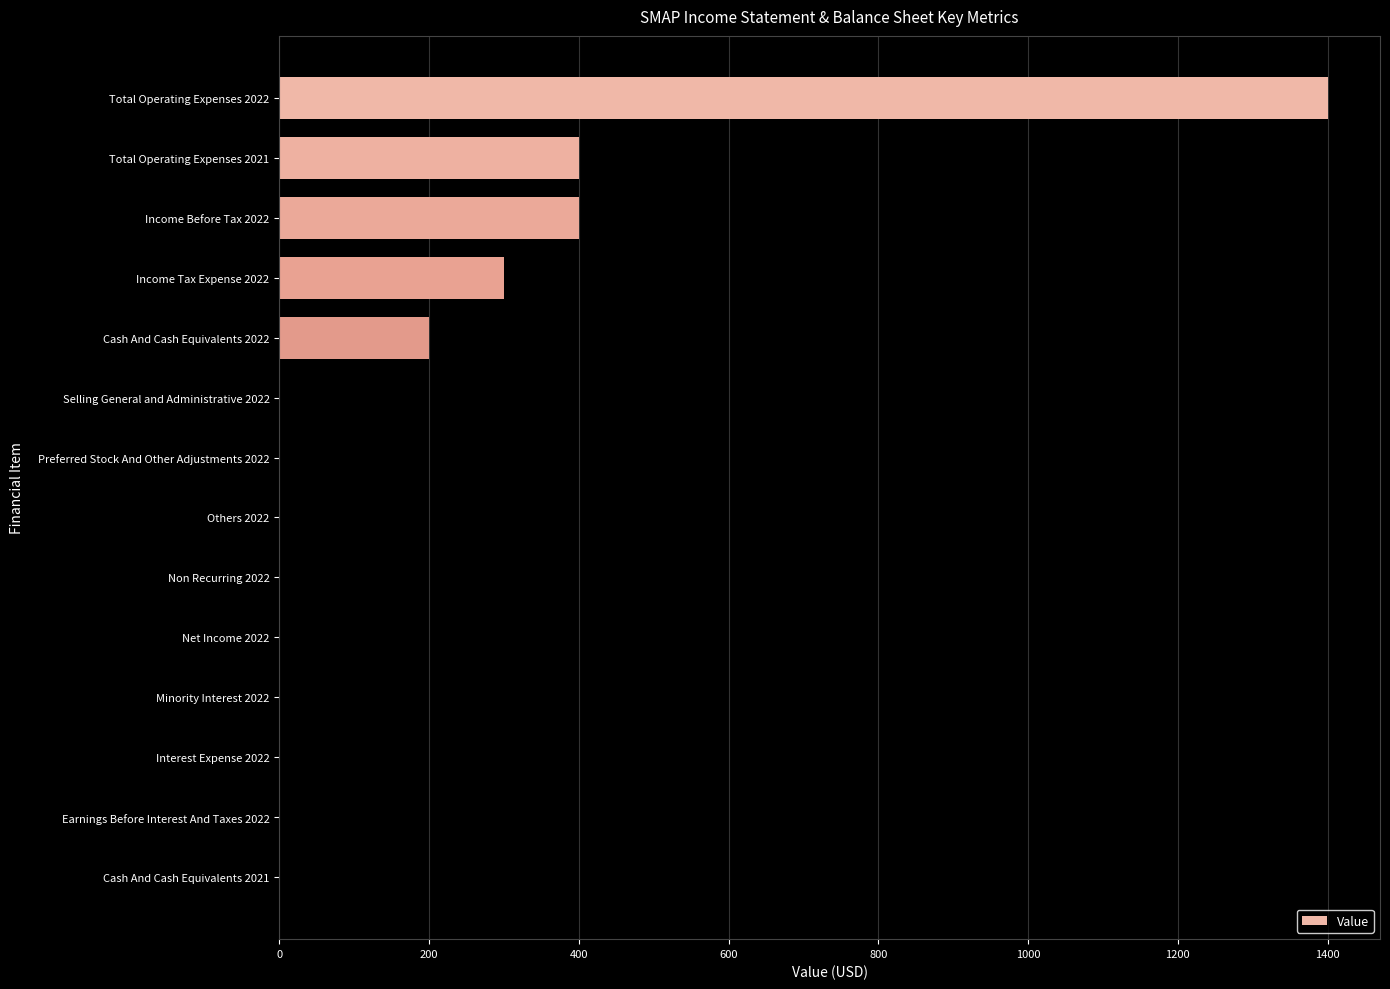

What is the greatest value displayed?

1400